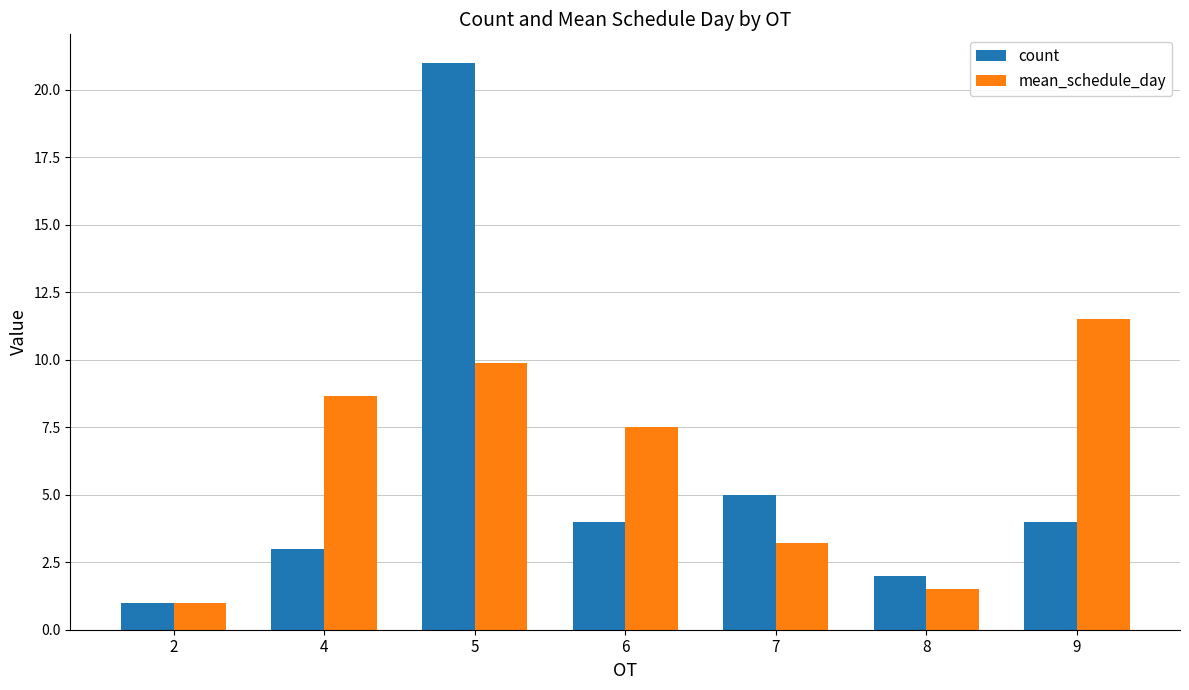

What is the value of the count bar at the 4th from the left?

4.0